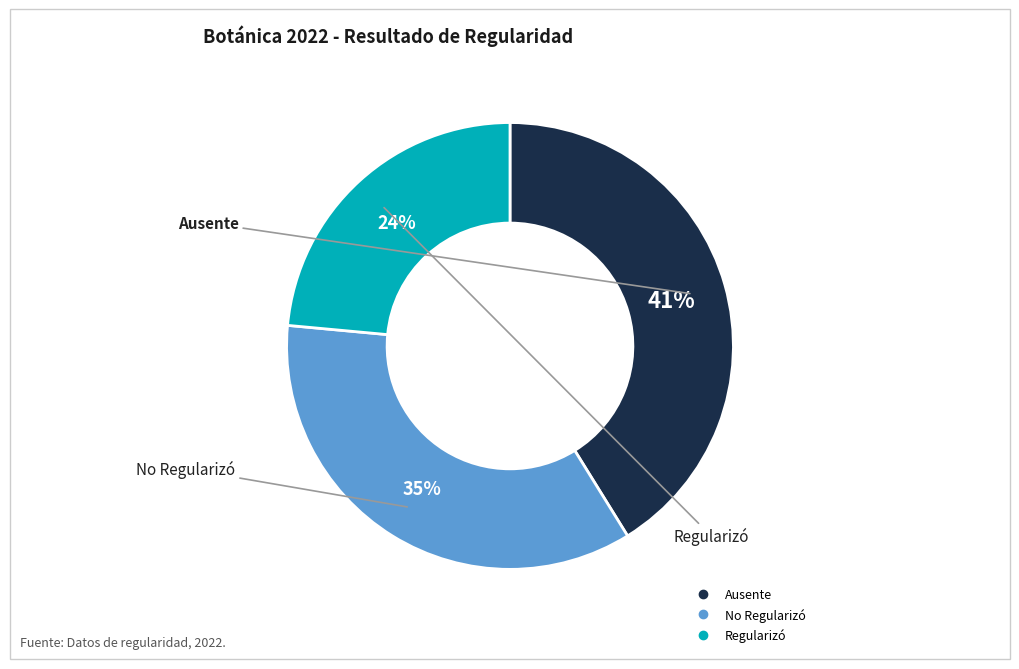

Is the sum of Regularizó and No Regularizó greater than half?

Yes